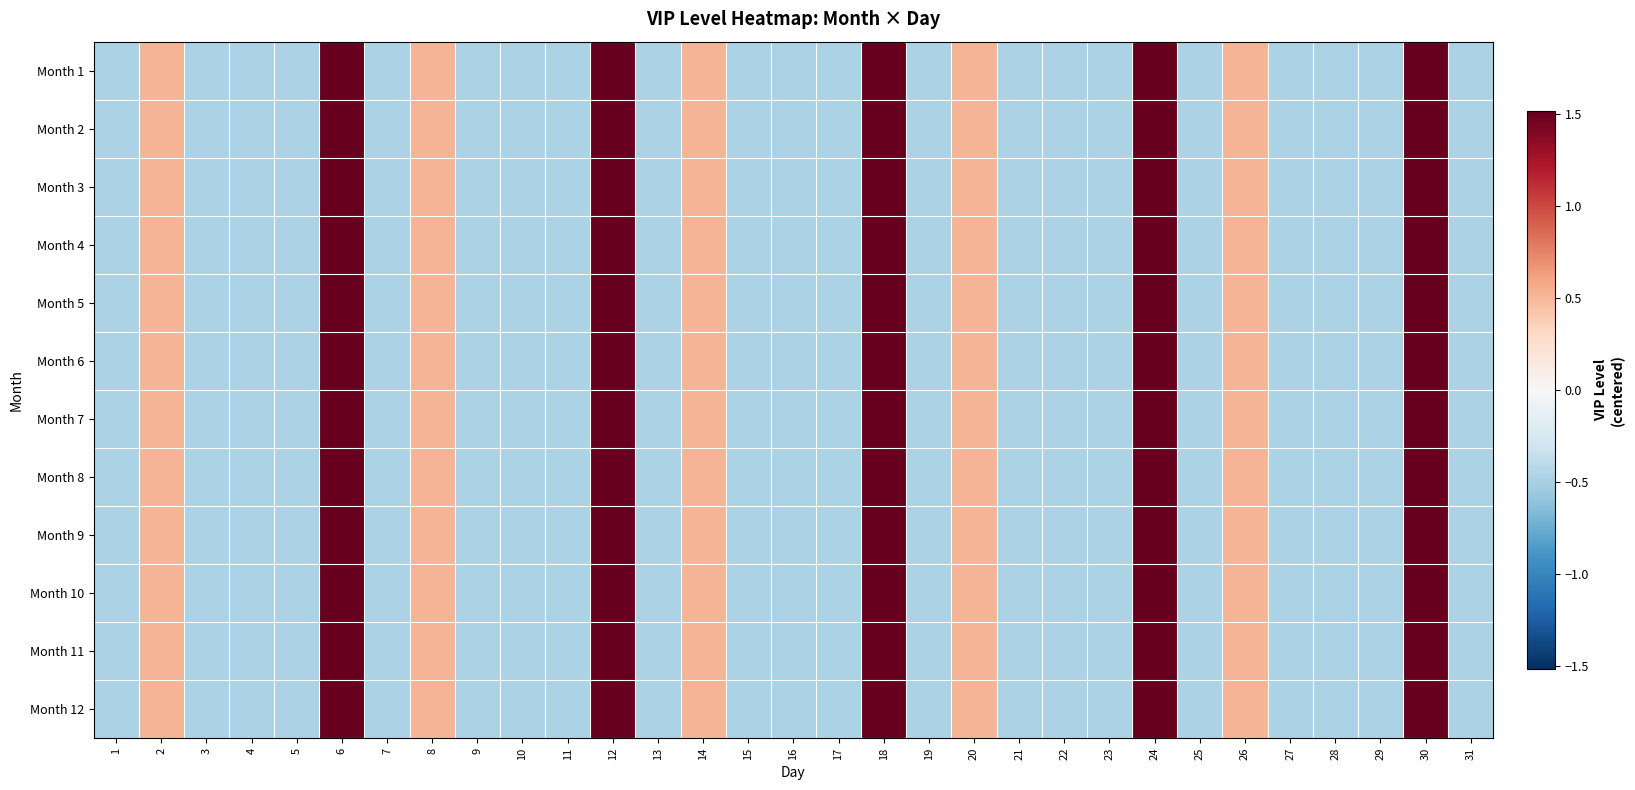

How many data points does each series have?

31